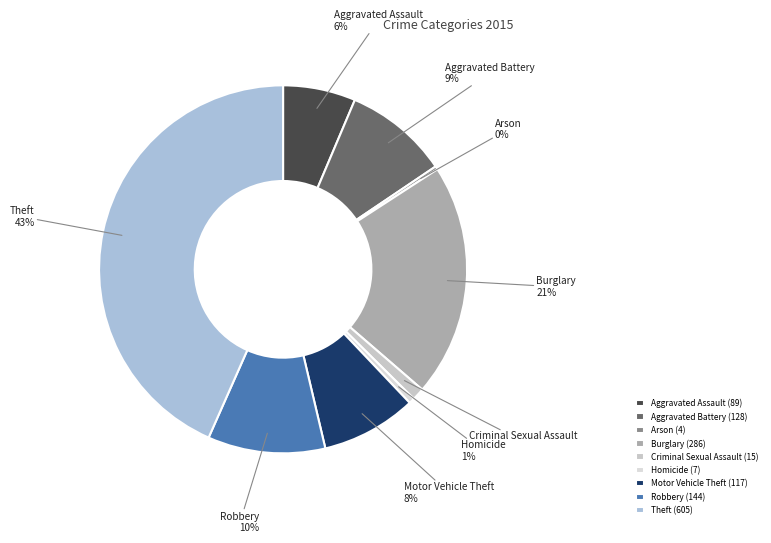

To the nearest percent, what percentage of the pie is Aggravated Assault?

6%